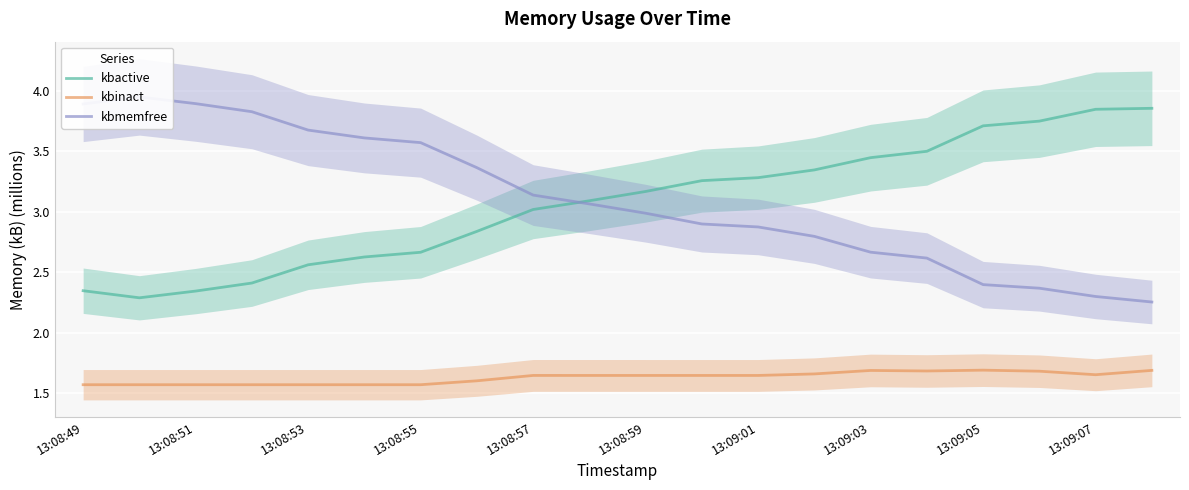

True or false: kbinact and kbactive intersect in this chart.

False